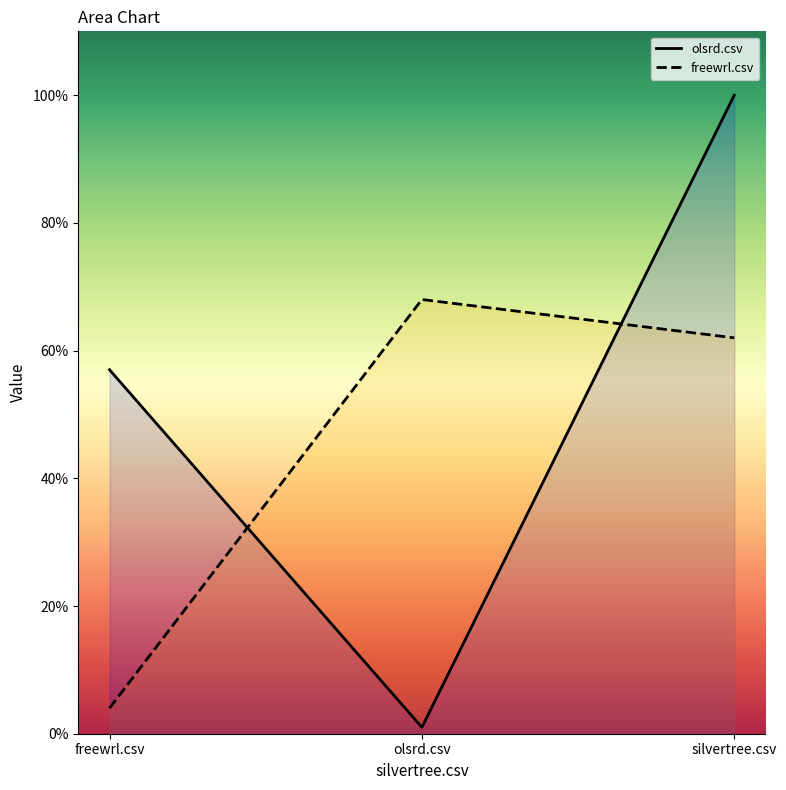

What is the difference between the maximum and second lowest values in the olsrd.csv series?

0.4